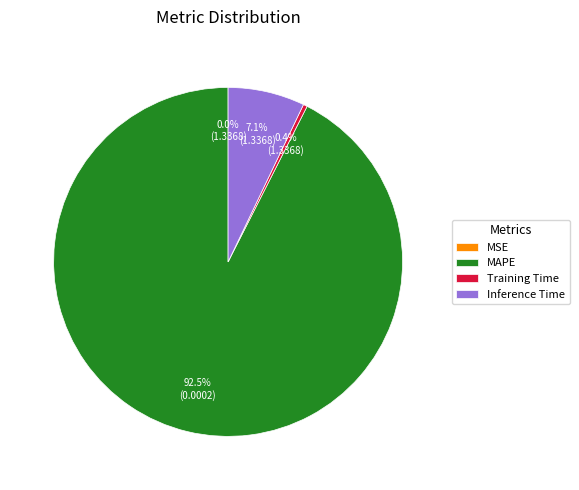

Combined, what portion of the pie is MAPE and Training Time?

92.9%